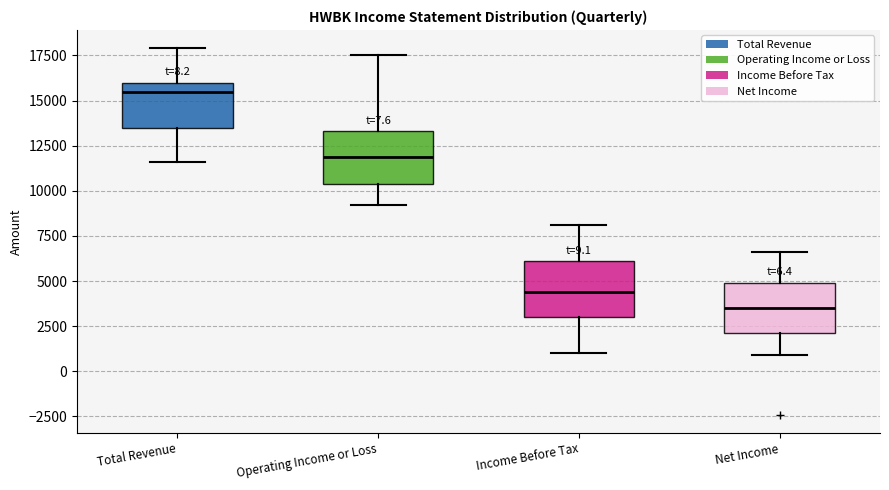

Which box's median line is the lowest?

Net Income